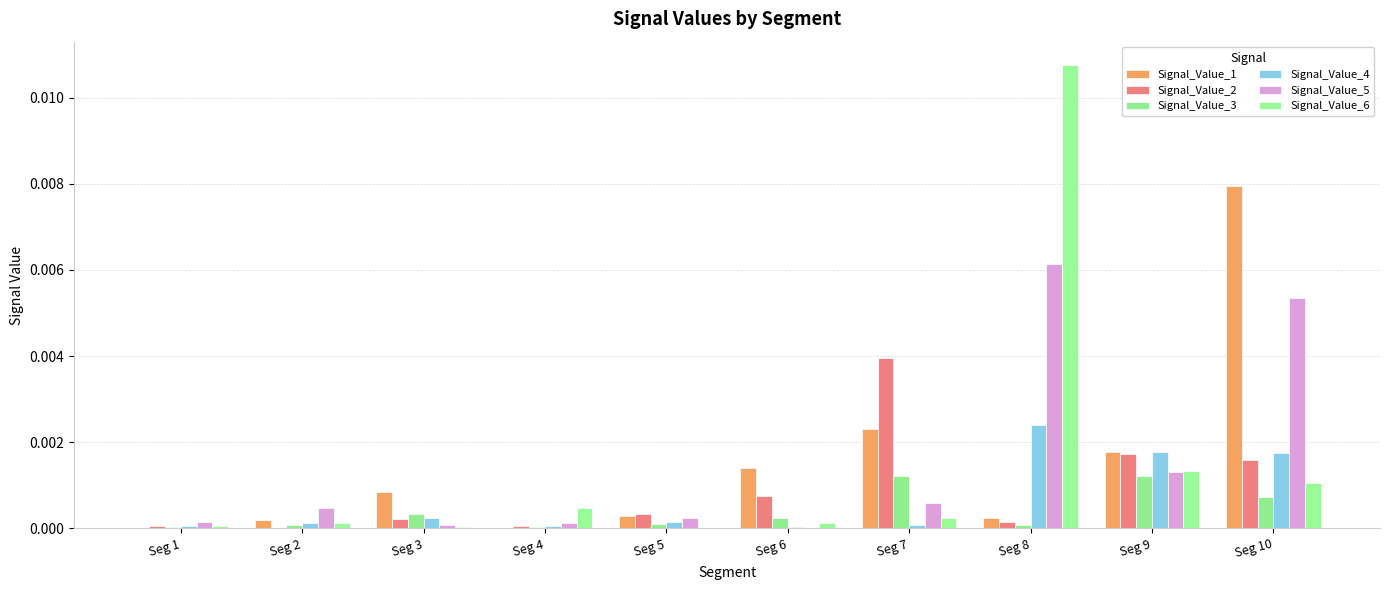

Rank the series at Seg 4 from lowest to highest value.

Signal_Value_1, Signal_Value_3, Signal_Value_4, Signal_Value_2, Signal_Value_5, Signal_Value_6